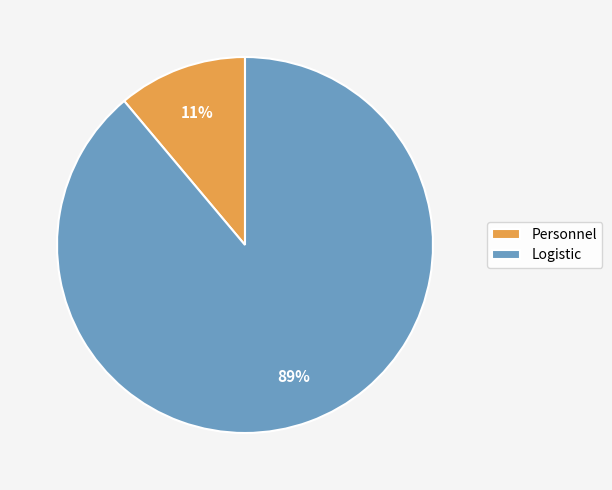

How many segments does this pie chart have?

2